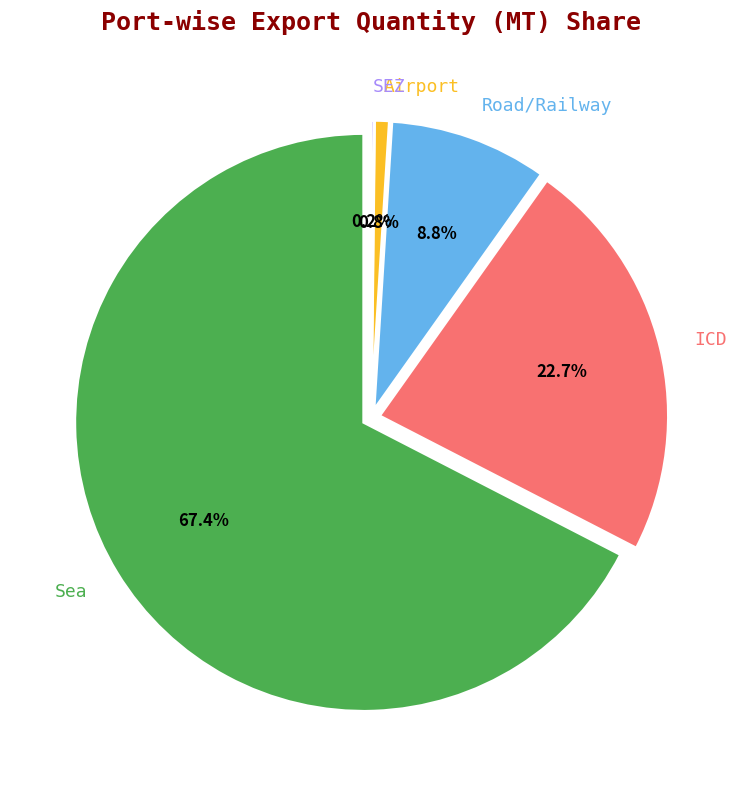

Is there any slice that represents more than half of the pie?

Yes